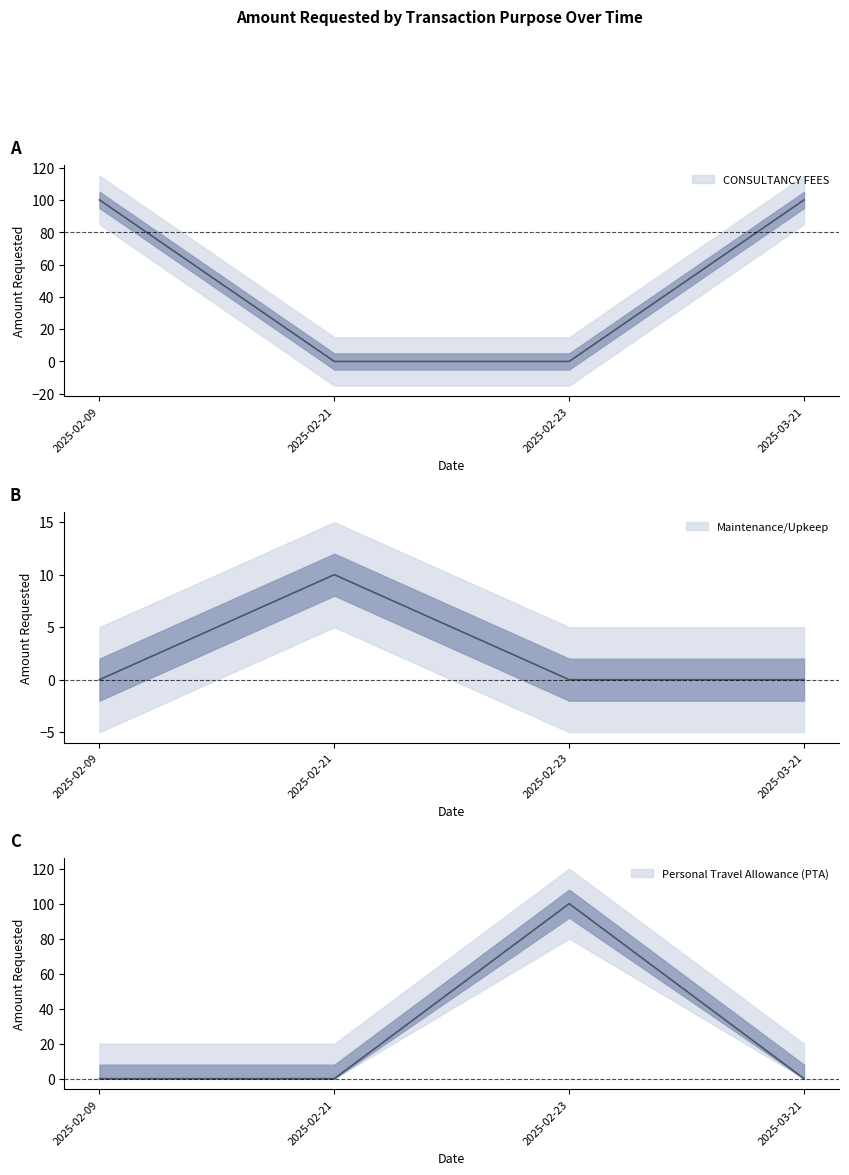

True or false: Personal Travel Allowance (PTA) and CONSULTANCY FEES cross at least once.

False